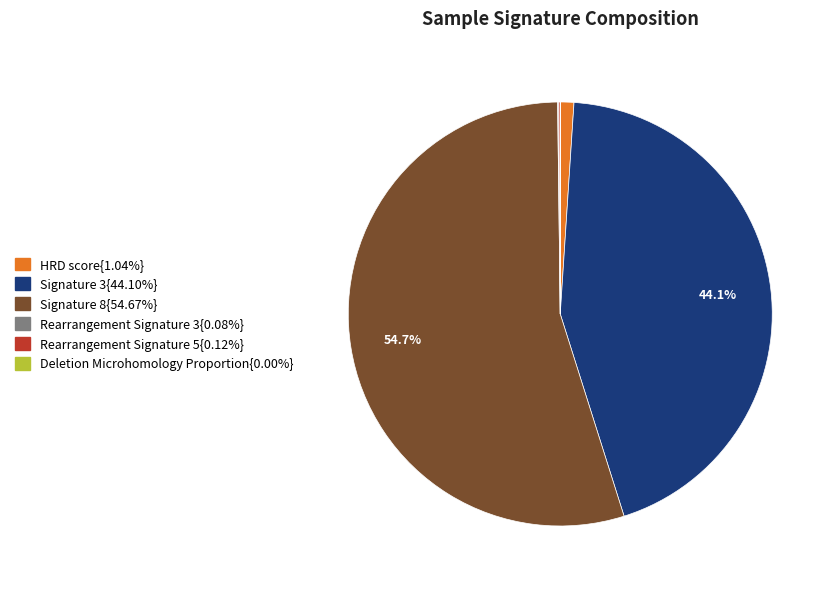

Is there a majority slice in this chart?

Yes